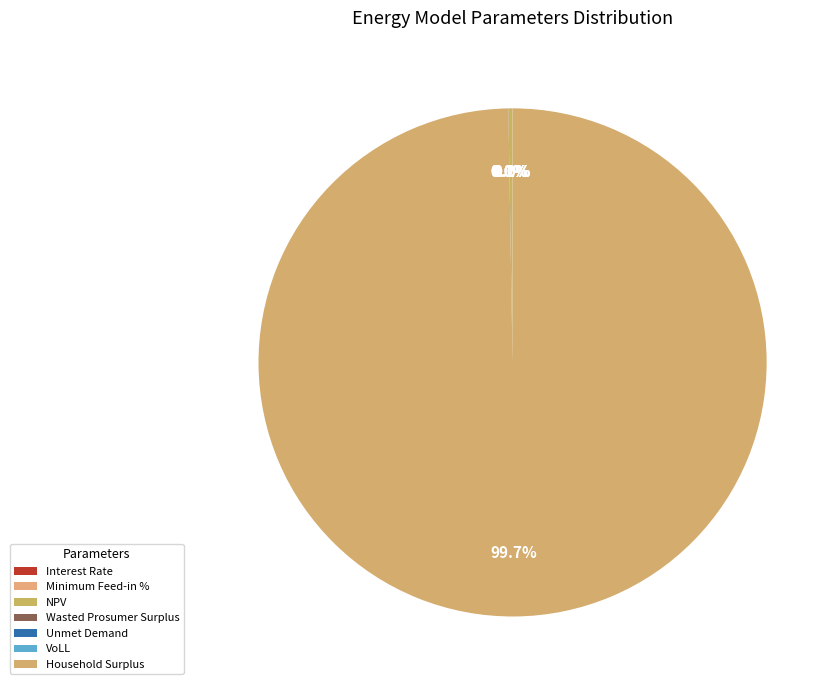

How many segments does this pie chart have?

7